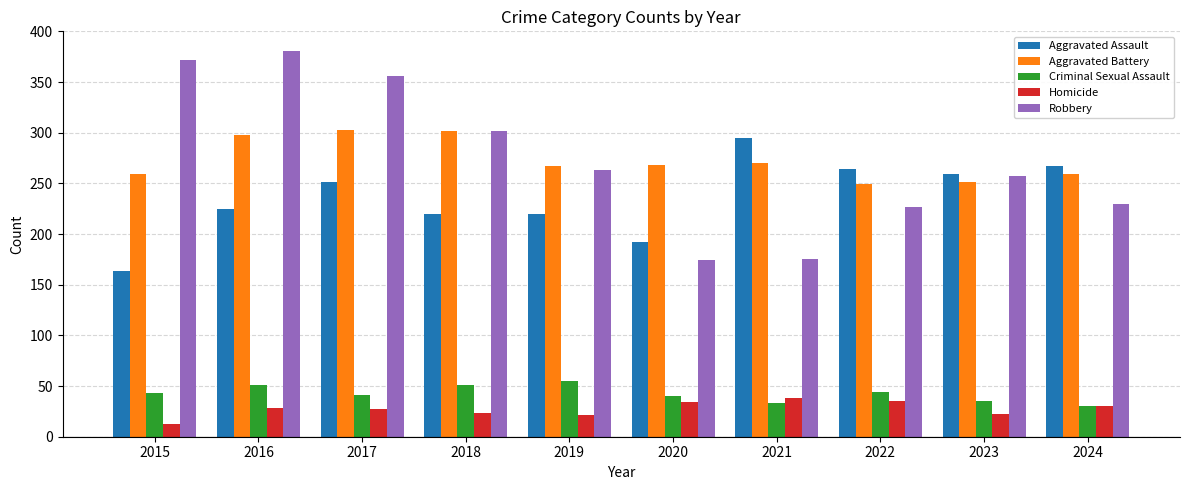

What is the difference between the Homicide values at 2021 and 2023?

16